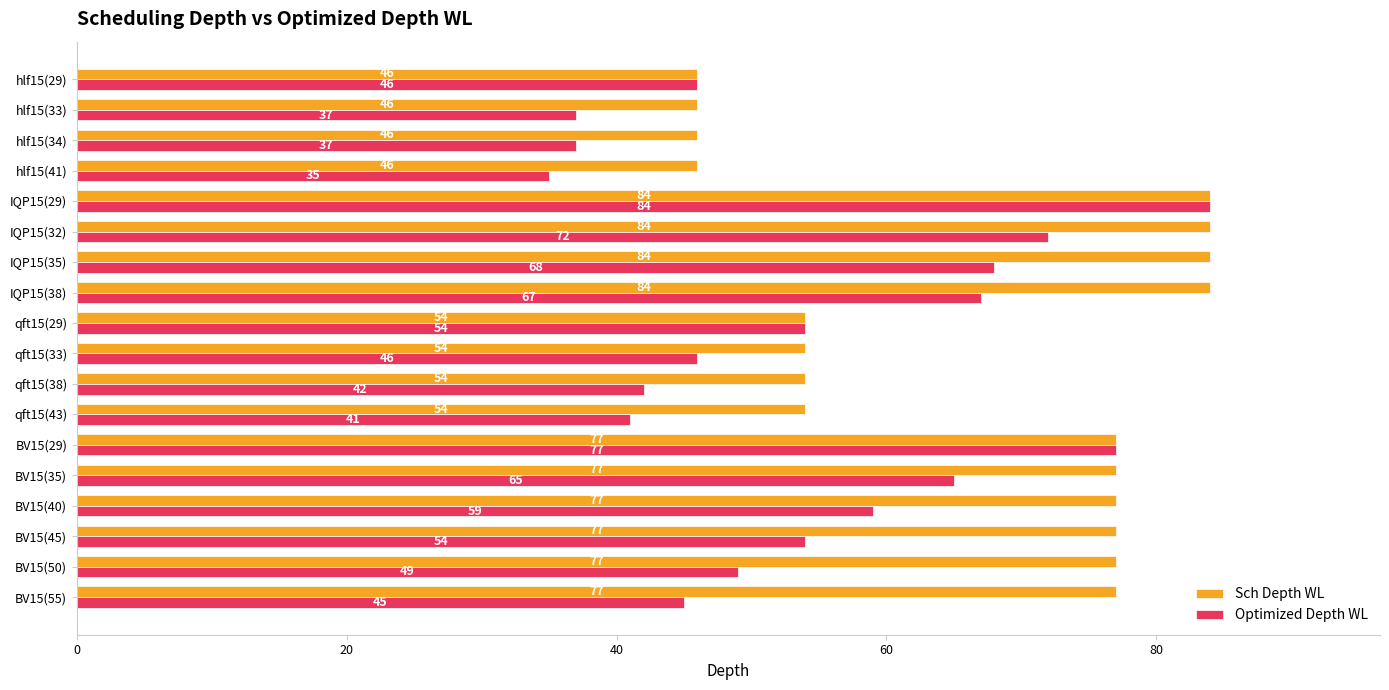

Which series has the largest total across all categories?

Sch Depth WL